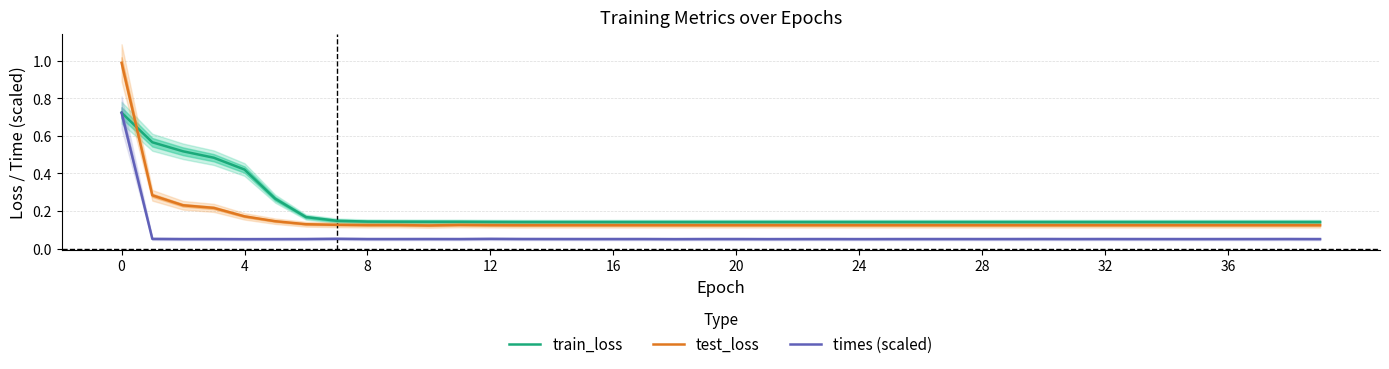

Is it true that times (scaled) equals 0.1 at 30?

True